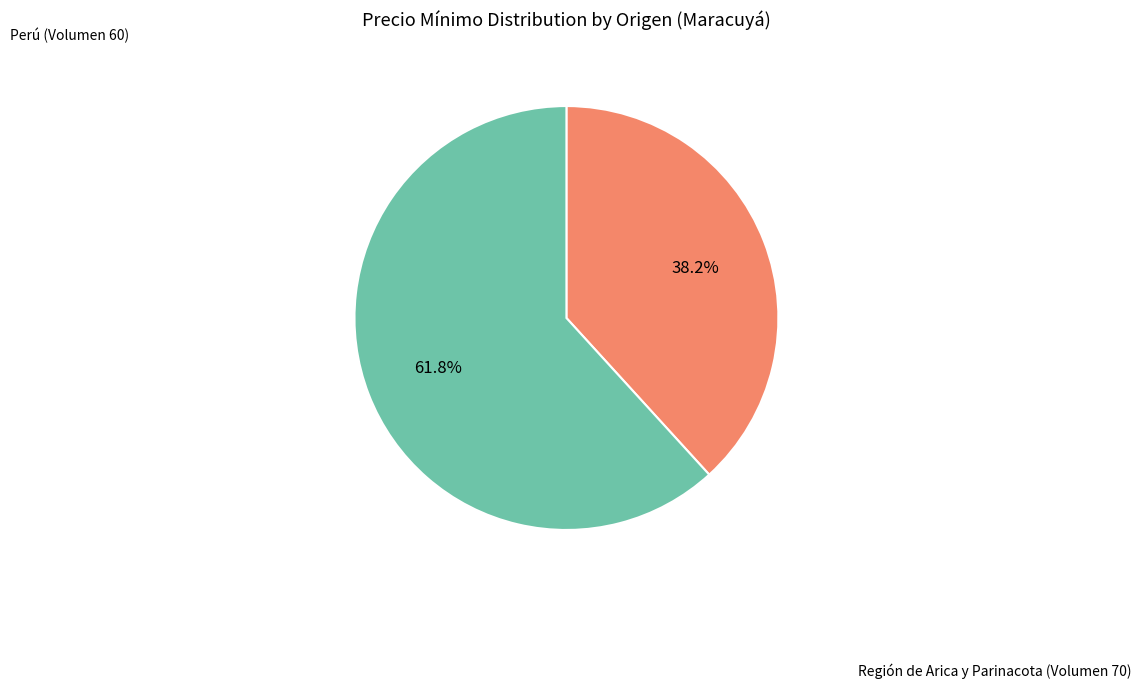

Which has a higher value, Región de Arica y Parinacota (Volumen 70) or Perú (Volumen 60)?

Región de Arica y Parinacota (Volumen 70)